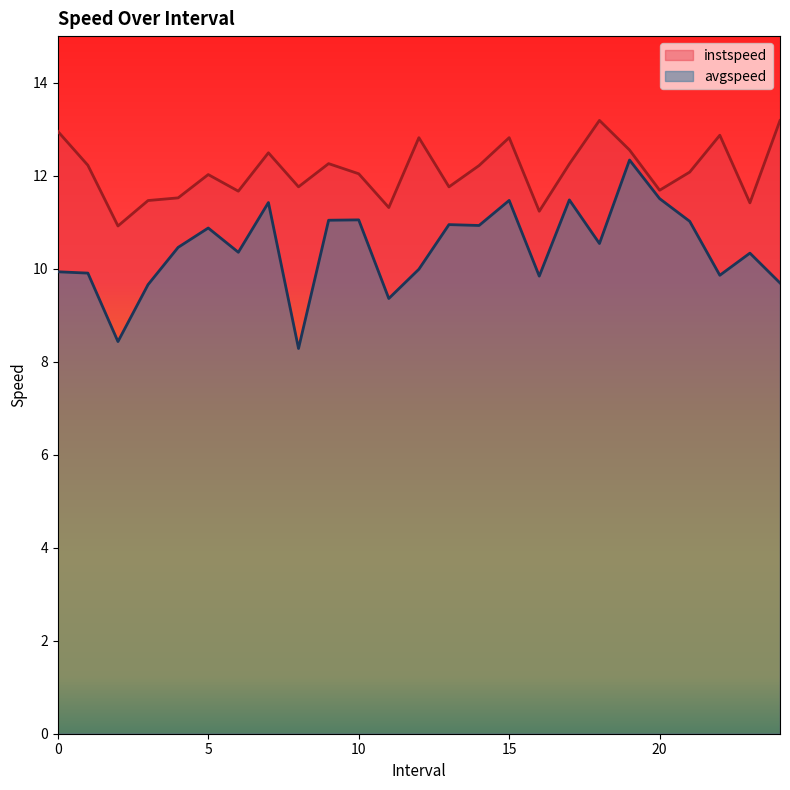

At which category is the sum across all series the highest?

19